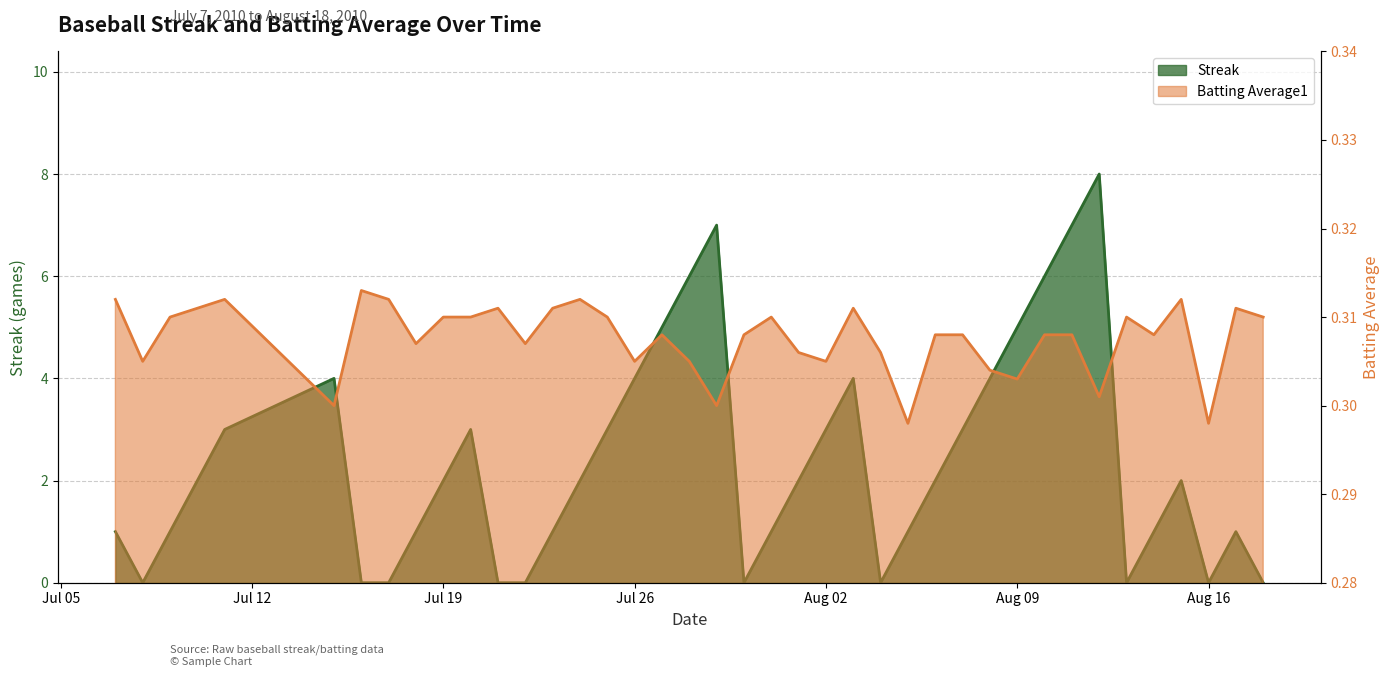

At how many categories does at least one series exceed 6?

3